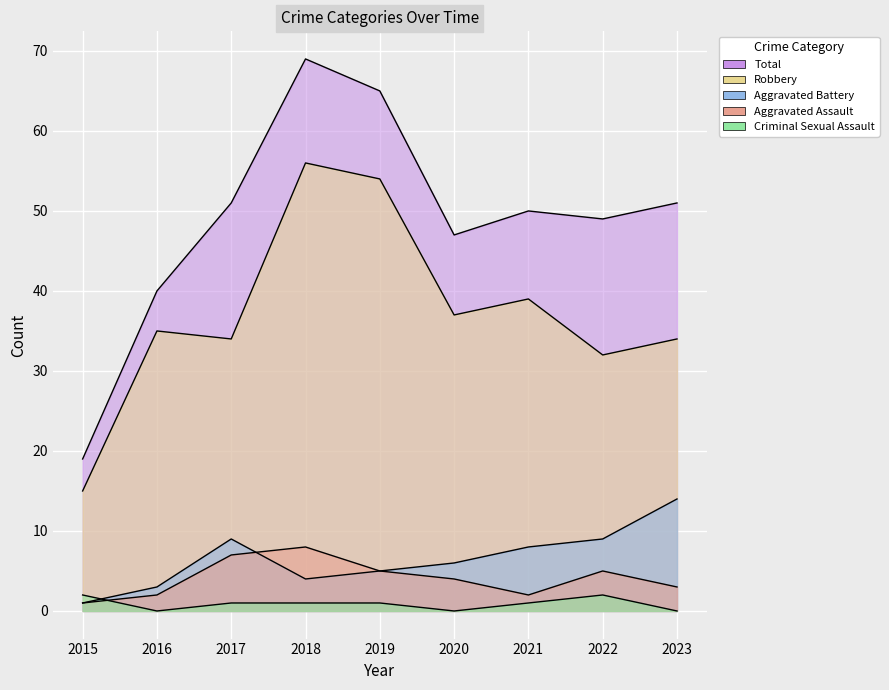

Where is the first local maximum for Robbery?

2016